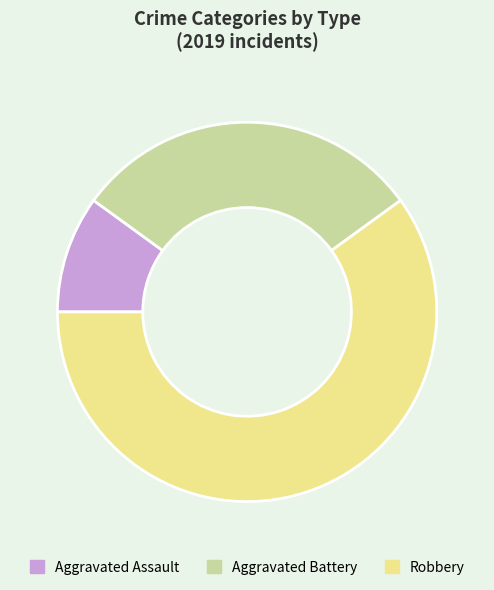

Which slice is the largest?

Robbery